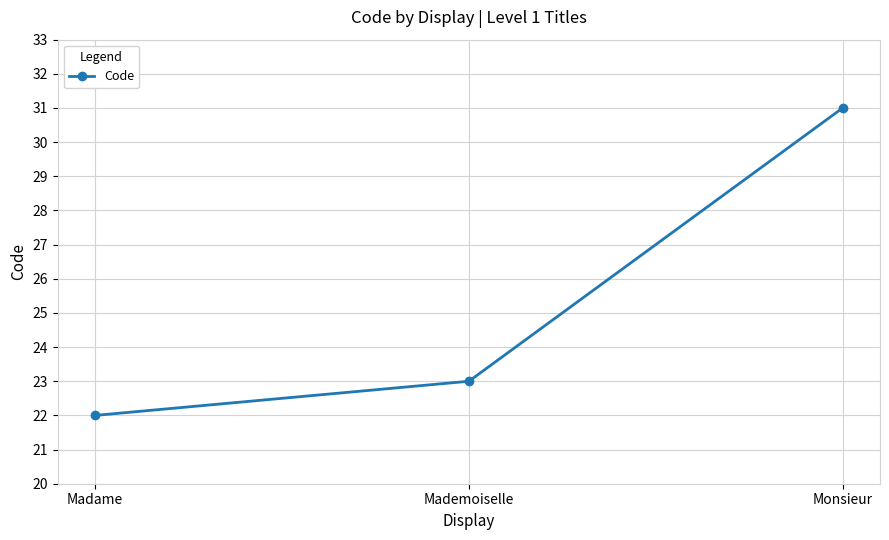

Reading right to left, list all the values displayed in this chart.

31	23	22